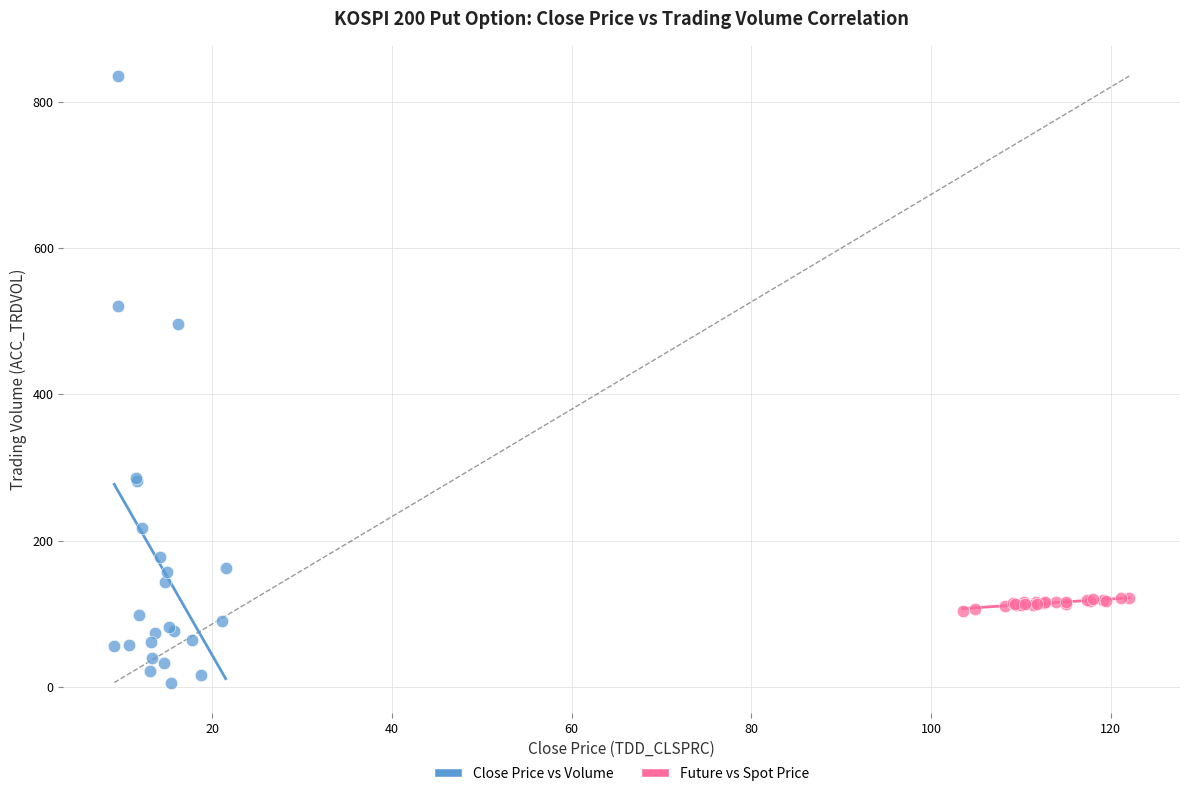

Which series contains the highest Y value?

Close Price vs Volume